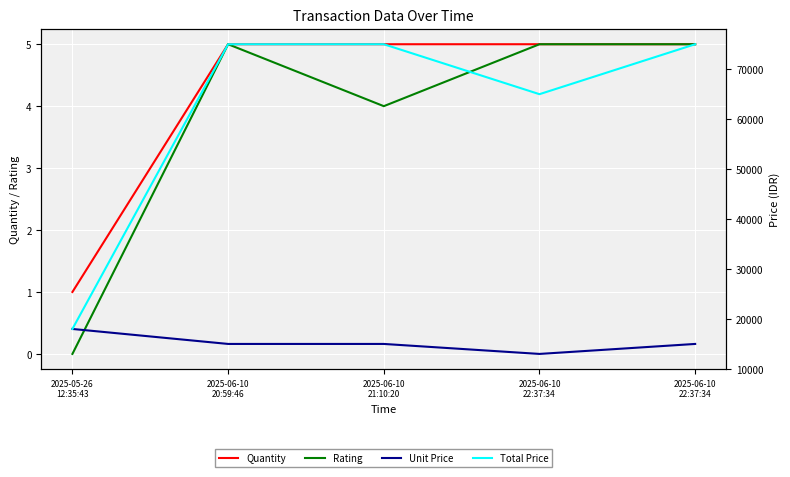

Which series has the largest range (max minus min)?

Total Price